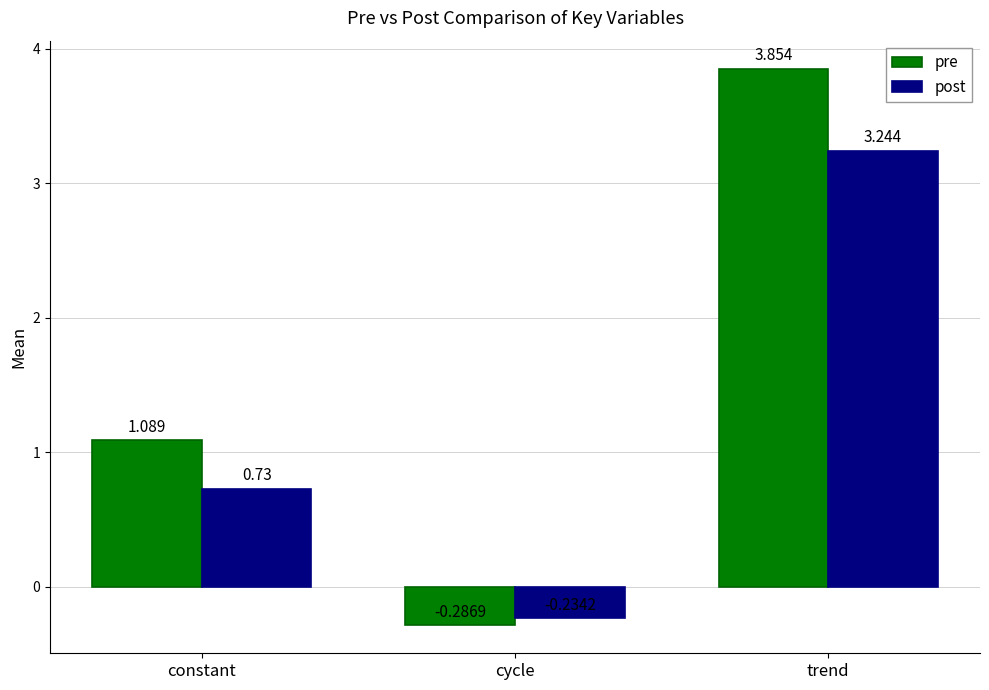

List the labels in order of pre value, smallest first.

cycle, constant, trend